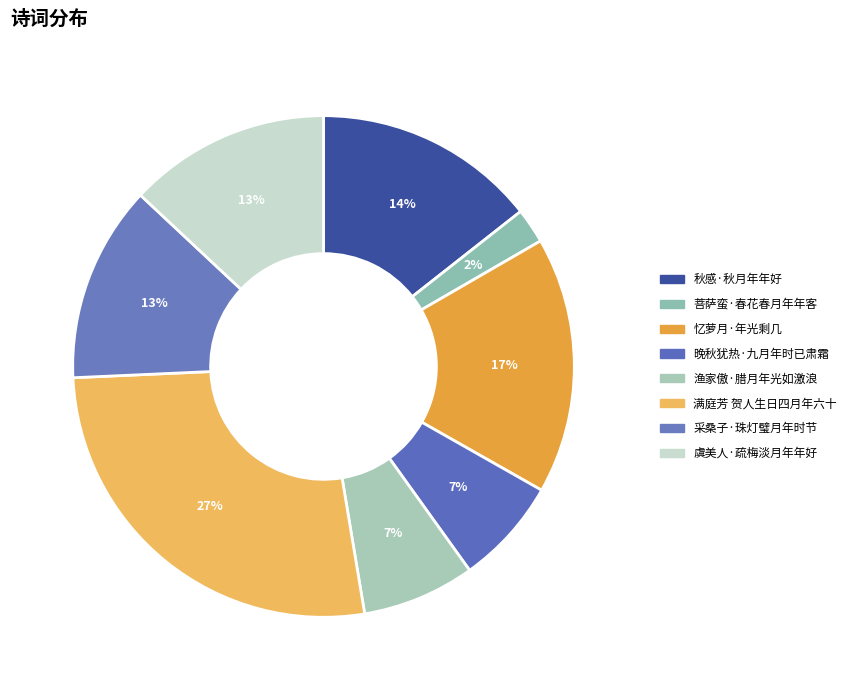

What percentage is the 满庭芳 贺人生日四月年六十 slice, to the nearest percent?

27%